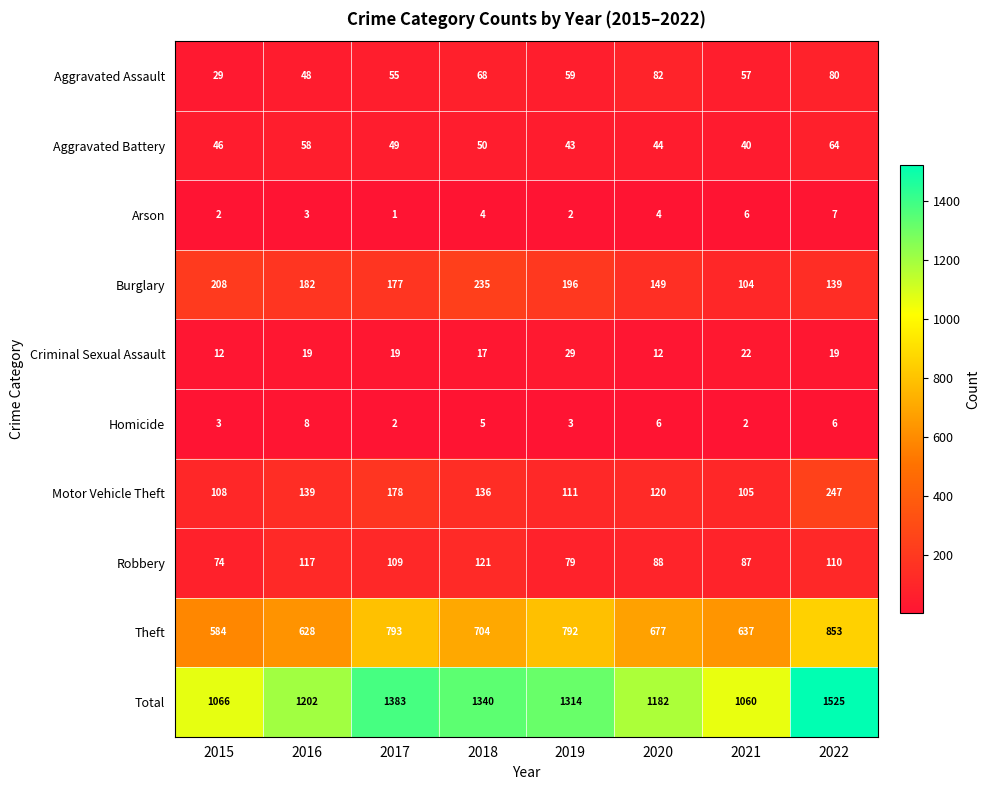

What is the sum of all Theft values?

5668